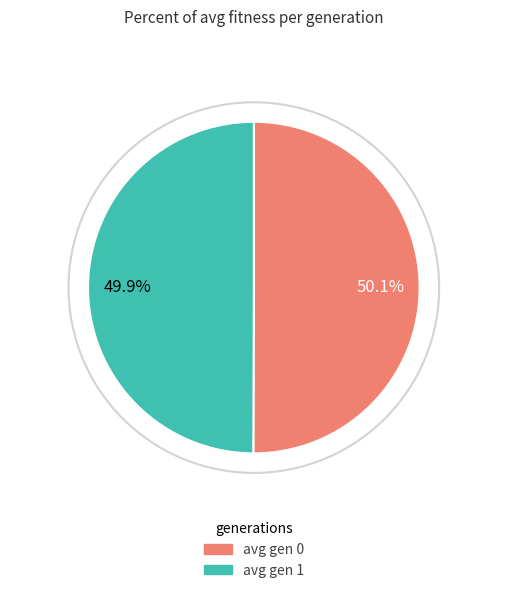

How many slices are in this pie chart?

2